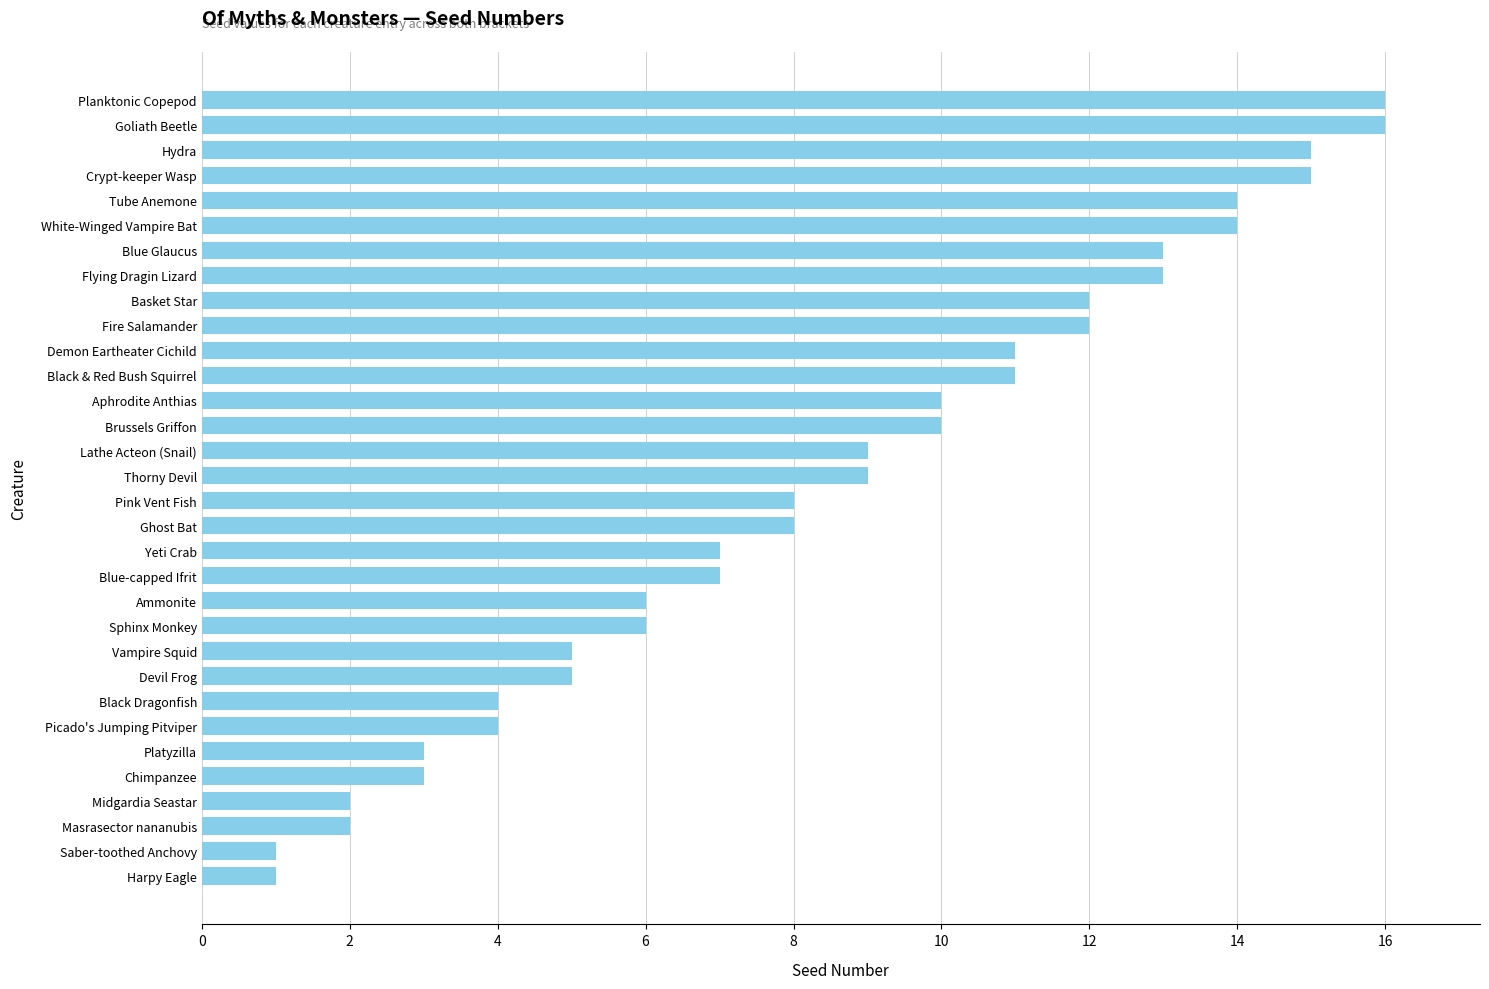

What is the ratio of the value at Masrasector nananubis to the value at Yeti Crab?

0.3